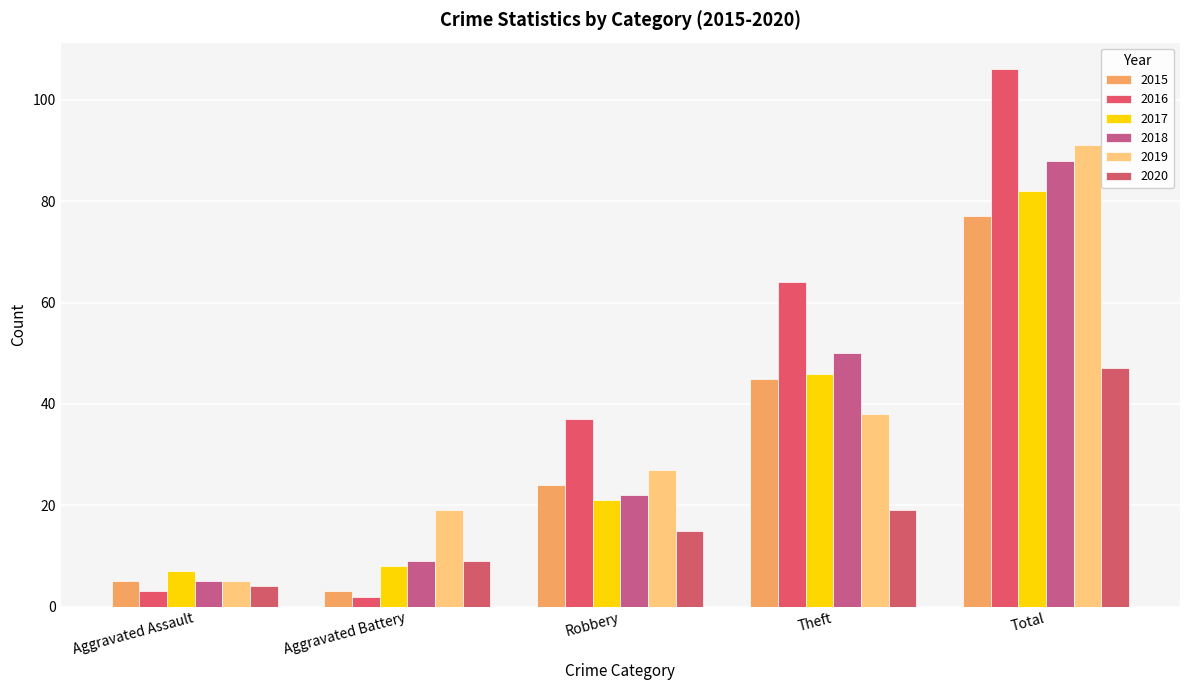

What is the sum of the 2020 values at Aggravated Assault and Theft?

23